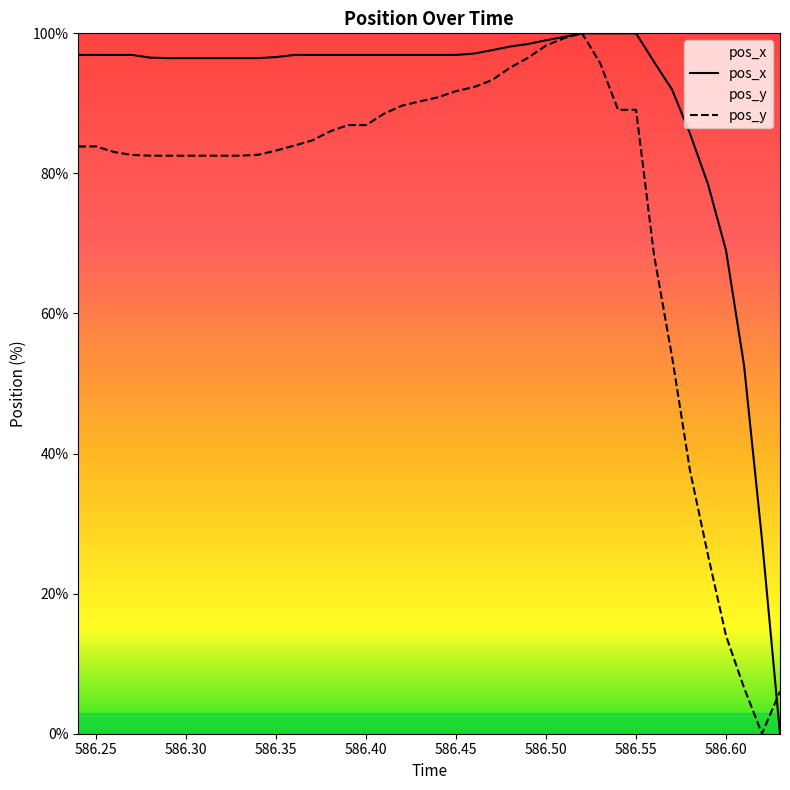

True or false: pos_y and pos_x cross at least once.

True